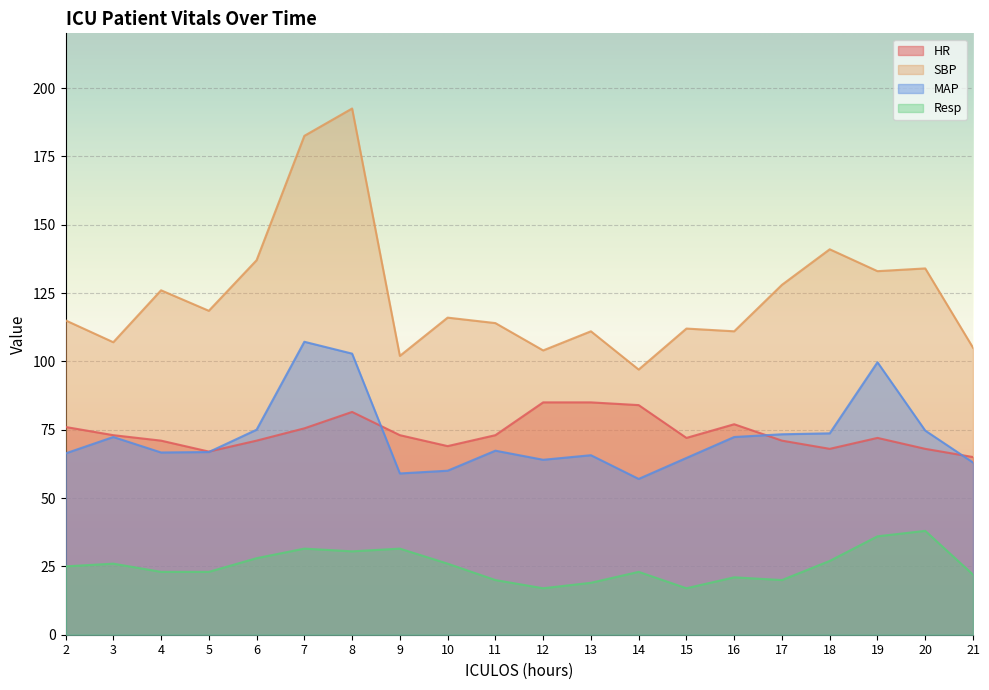

At which label is SBP closest to 144?

18